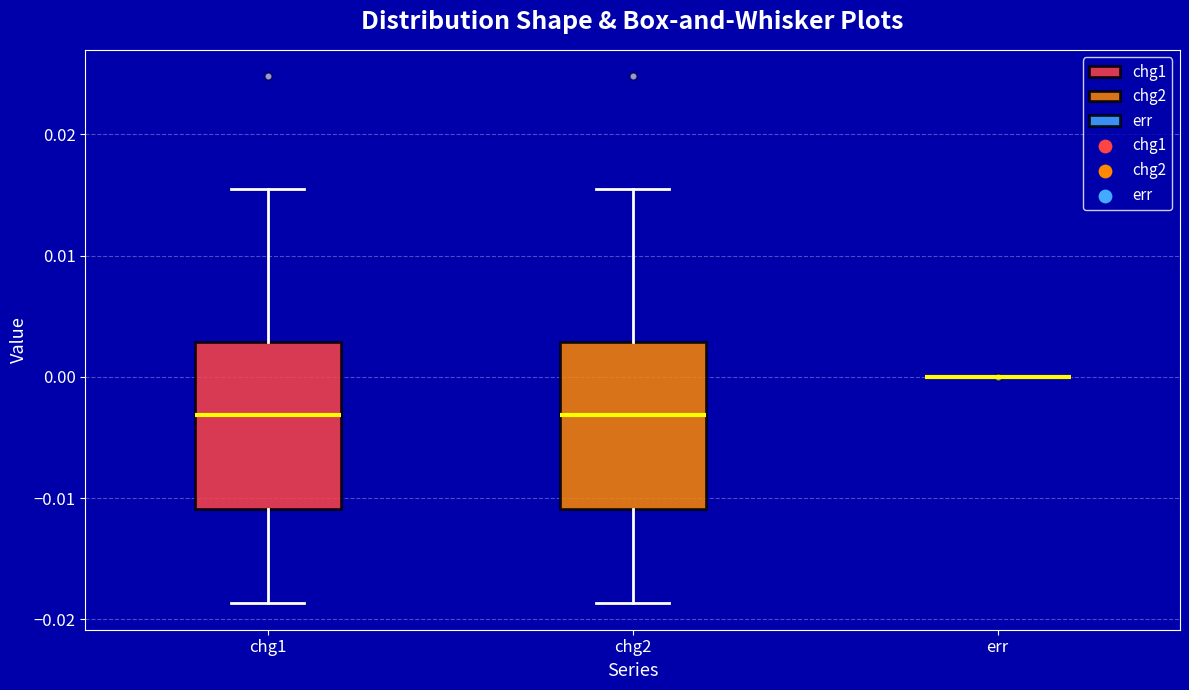

Reading left to right, transcribe this box plot: for each box, give where its median line is, the range the box spans, and where its two whiskers end, as read against the y-axis. The values are not printed on the chart, so give them approximately, as read against the axis.

chg1: median -0.003, box -0.011 to 0.003, whiskers -0.019 to 0.015
chg2: median -0.003, box -0.011 to 0.003, whiskers -0.019 to 0.015
err: box collapsed to a line at 0.000, whiskers 0.000 to 0.000